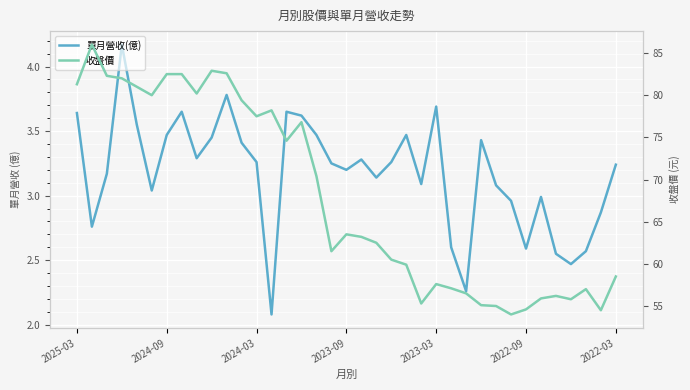

Between 27 and 8, which is larger?

27